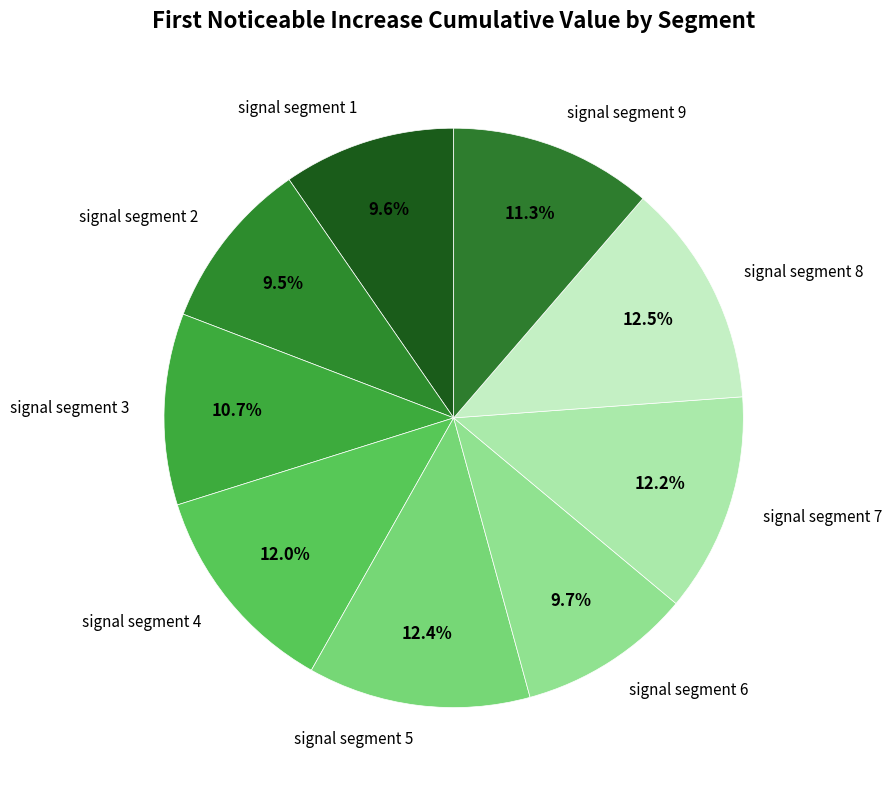

How many slices are in this pie chart?

9